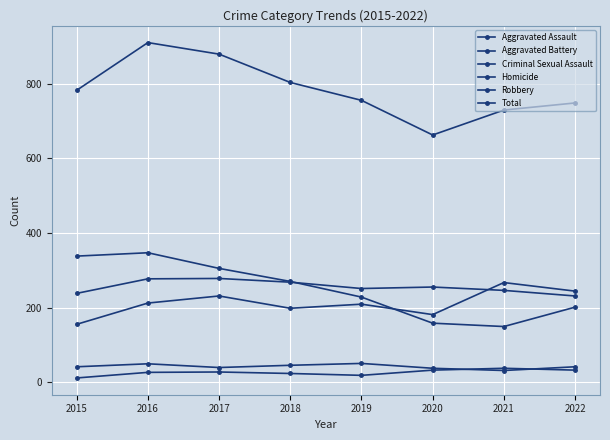

Is this an area chart (filled region under the line)?

No